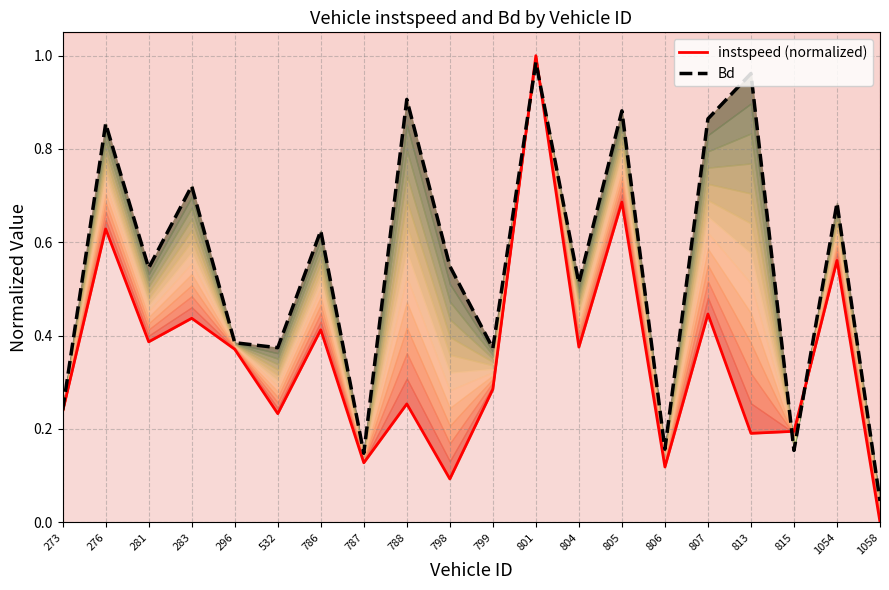

Does the chart have visible grid lines?

Yes